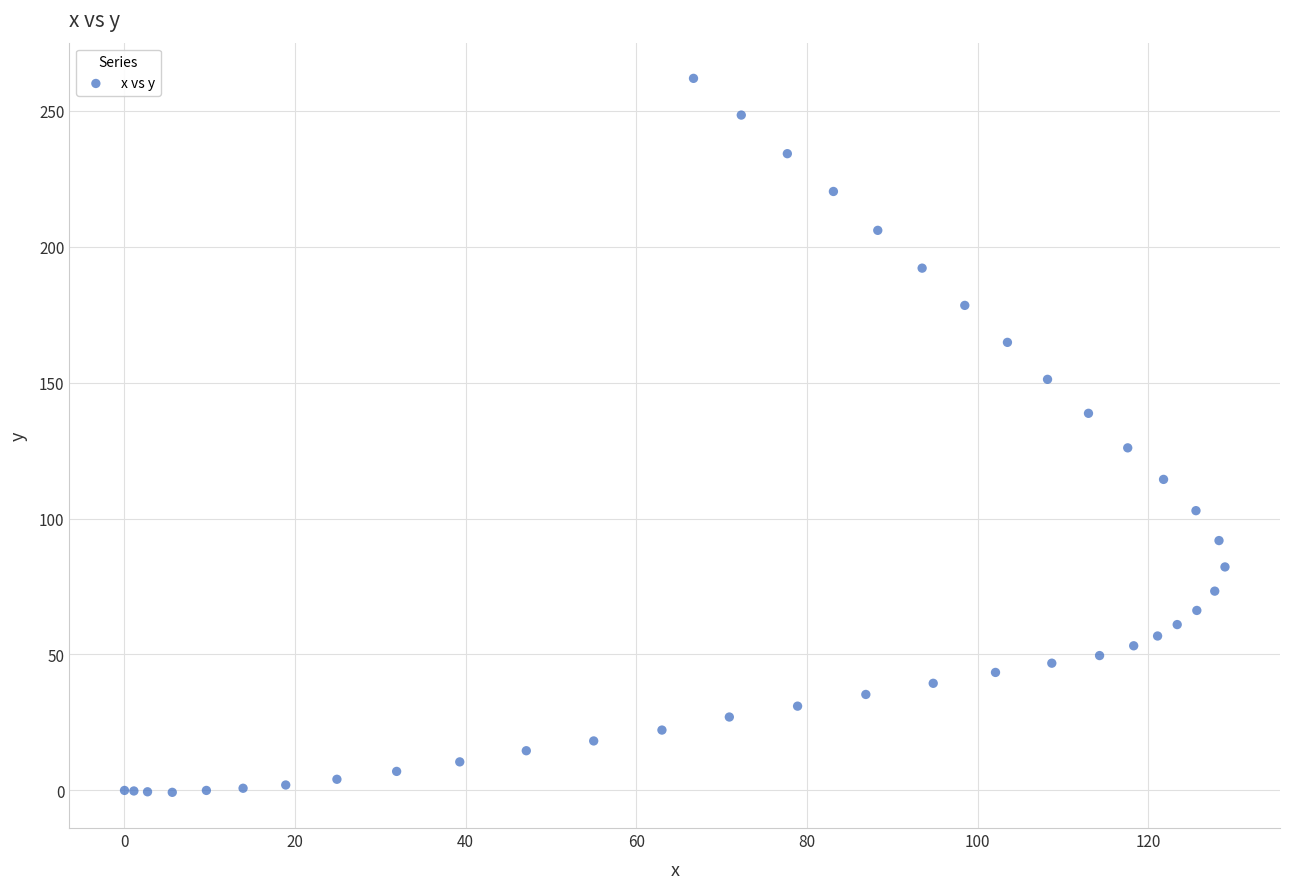

What Y value in the scatter plot is closest to 130?

126.0